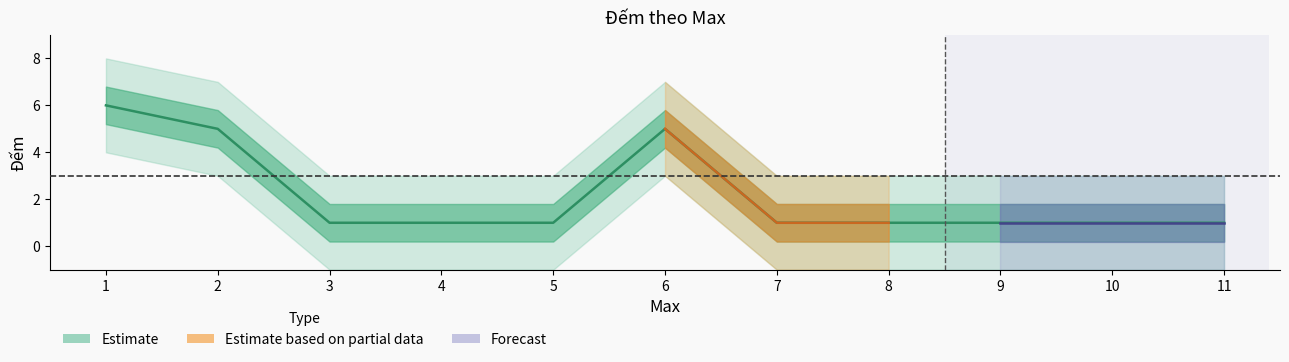

What is the sum of the values at 2 and 6?

10